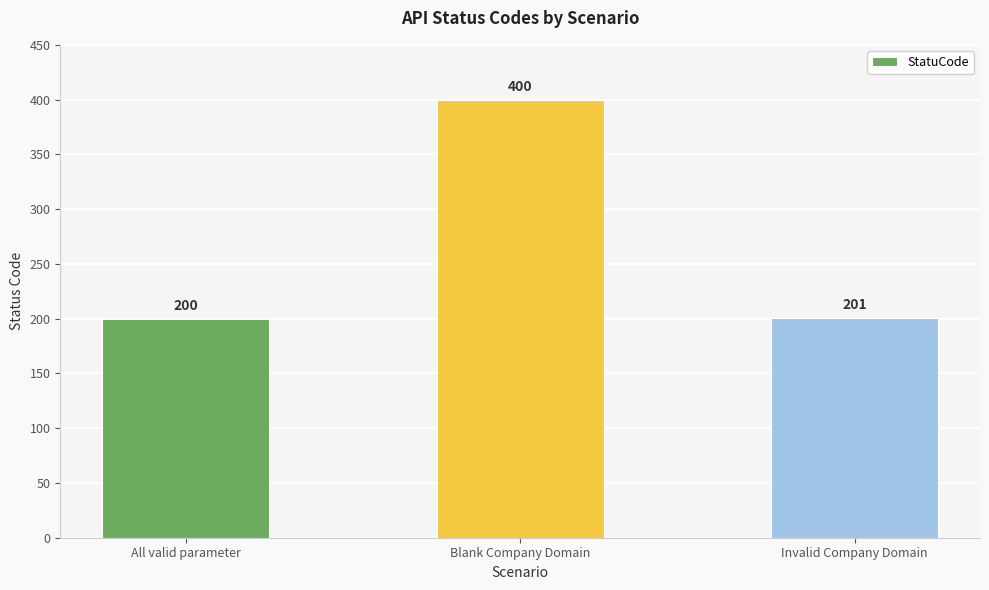

Reading left to right, what are all the values shown in this chart?

All valid parameter=200	Blank Company Domain=400	Invalid Company Domain=201